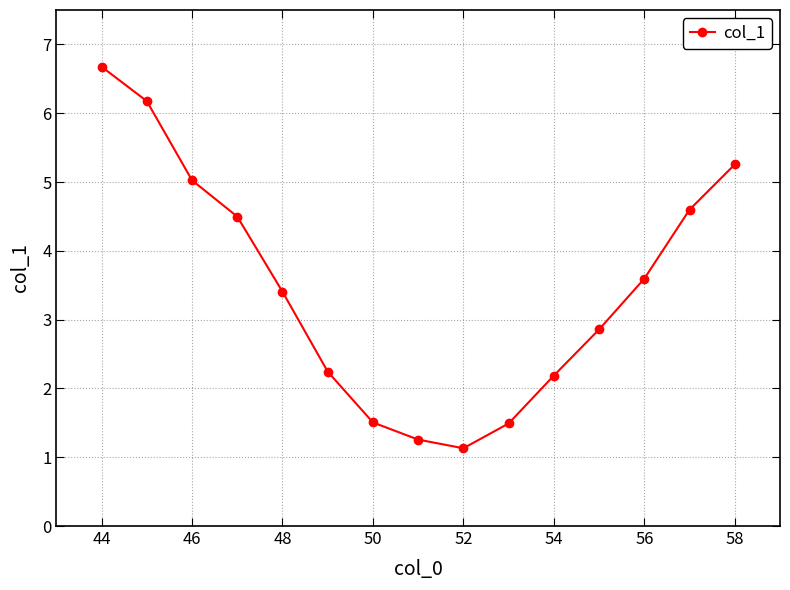

What is the smallest value displayed?

1.1